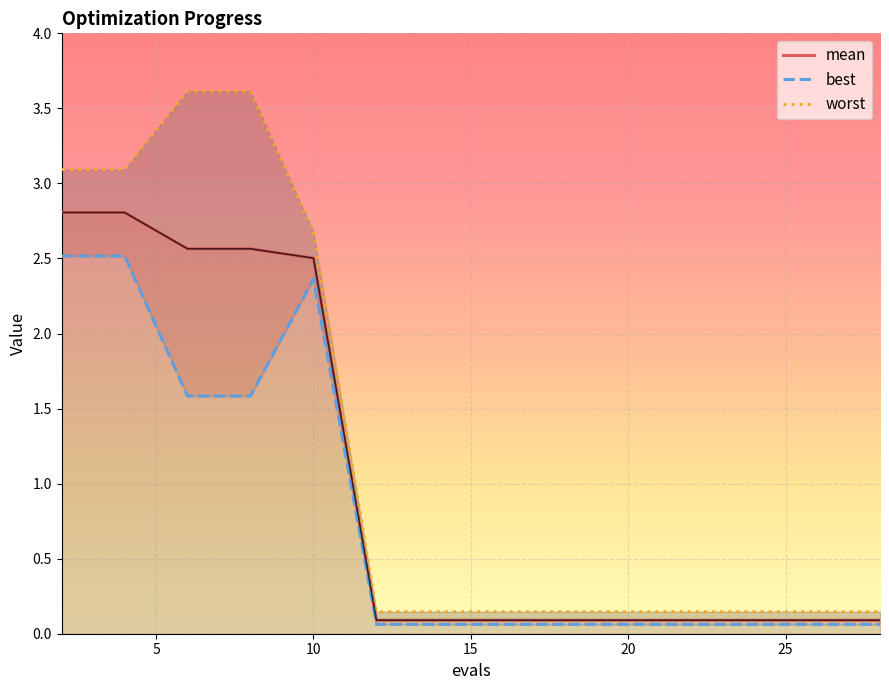

True or false: mean has a value of 0.1 at 15.

True